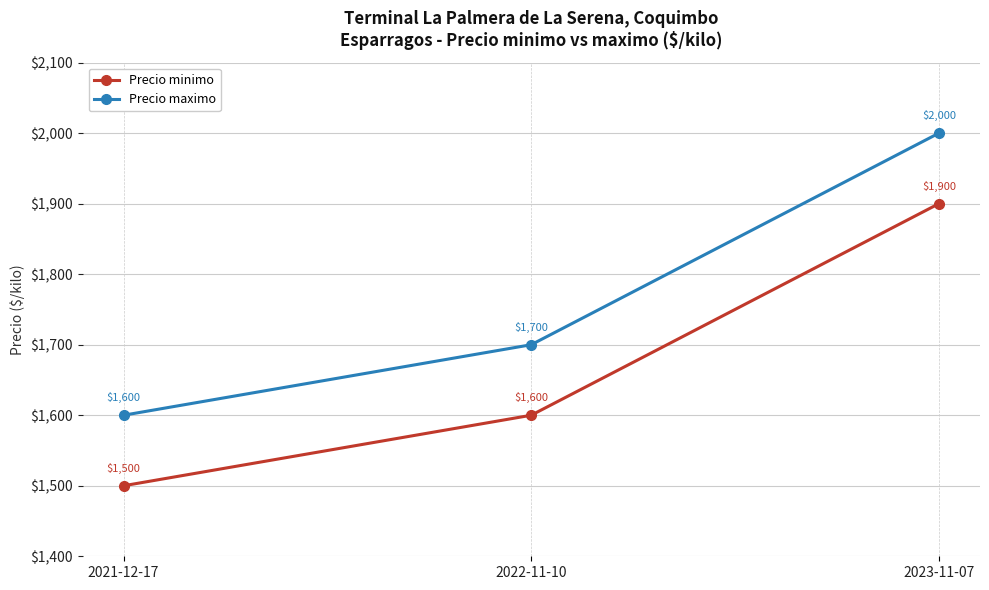

At 2023-11-07, list the series in order from largest to smallest.

Precio maximo, Precio minimo